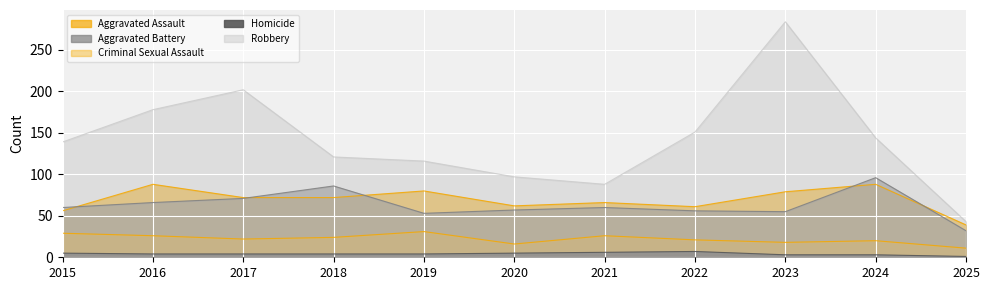

At which category does Aggravated Assault reach its first local peak?

2016